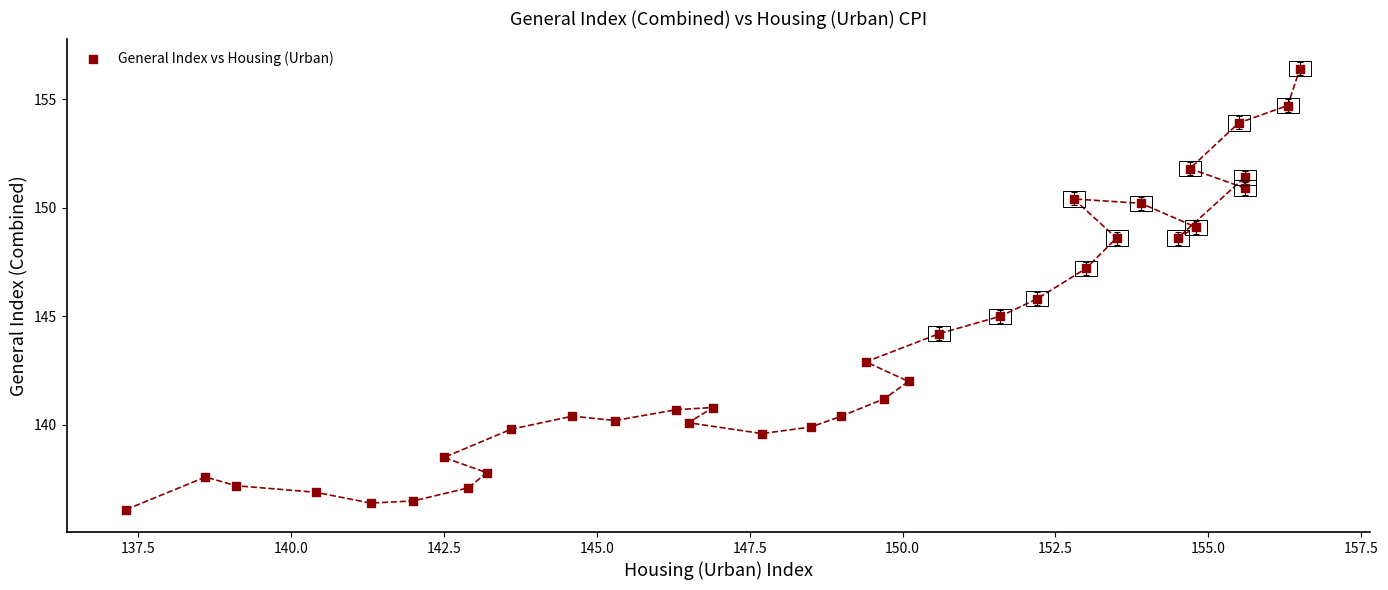

What is the range of Y values (max minus min)?

20.3